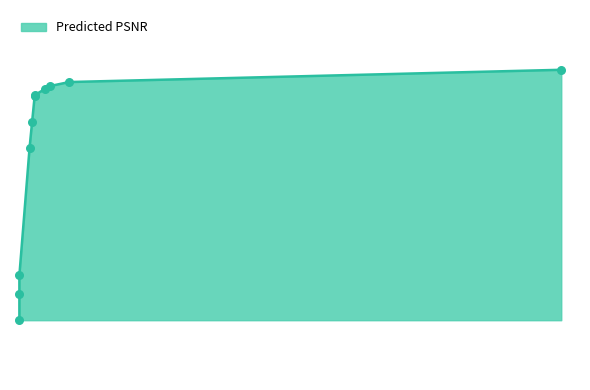

What is the ratio of the value at 3632 to the value at 7856?

1.0